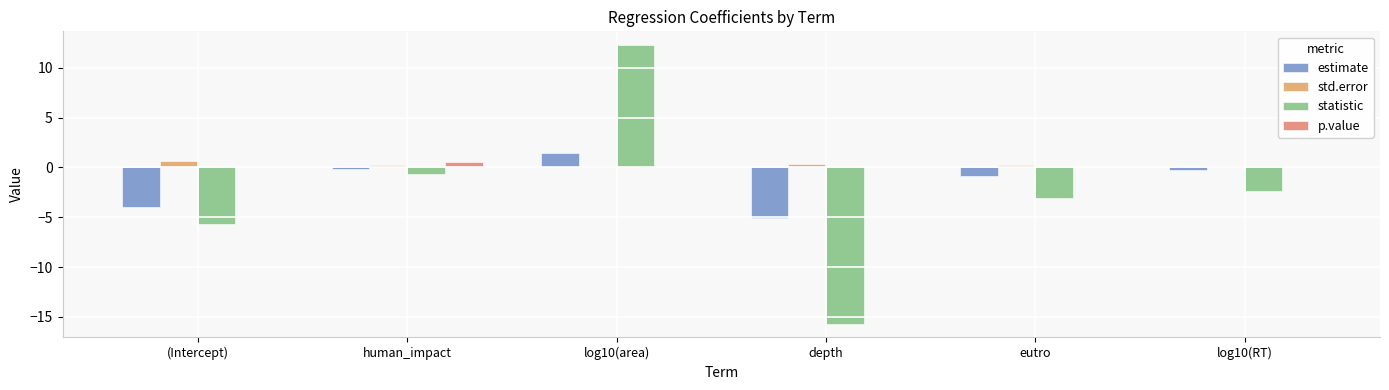

Between log10(area) and depth, which is larger?

log10(area)